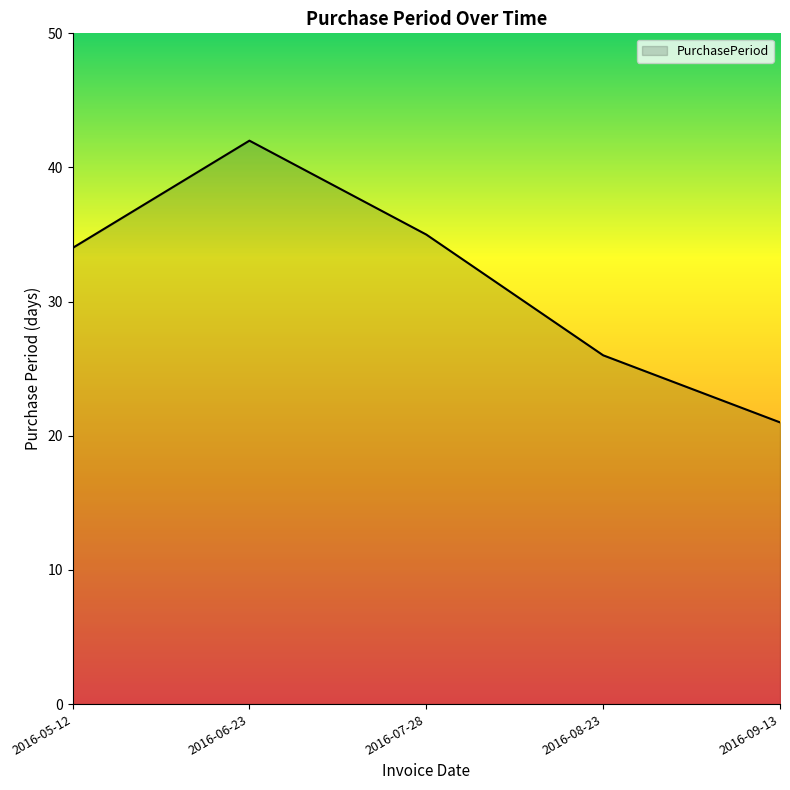

Reading right to left, what are all the values shown in this chart?

2016-09-13=21	2016-08-23=26	2016-07-28=35	2016-06-23=42	2016-05-12=34